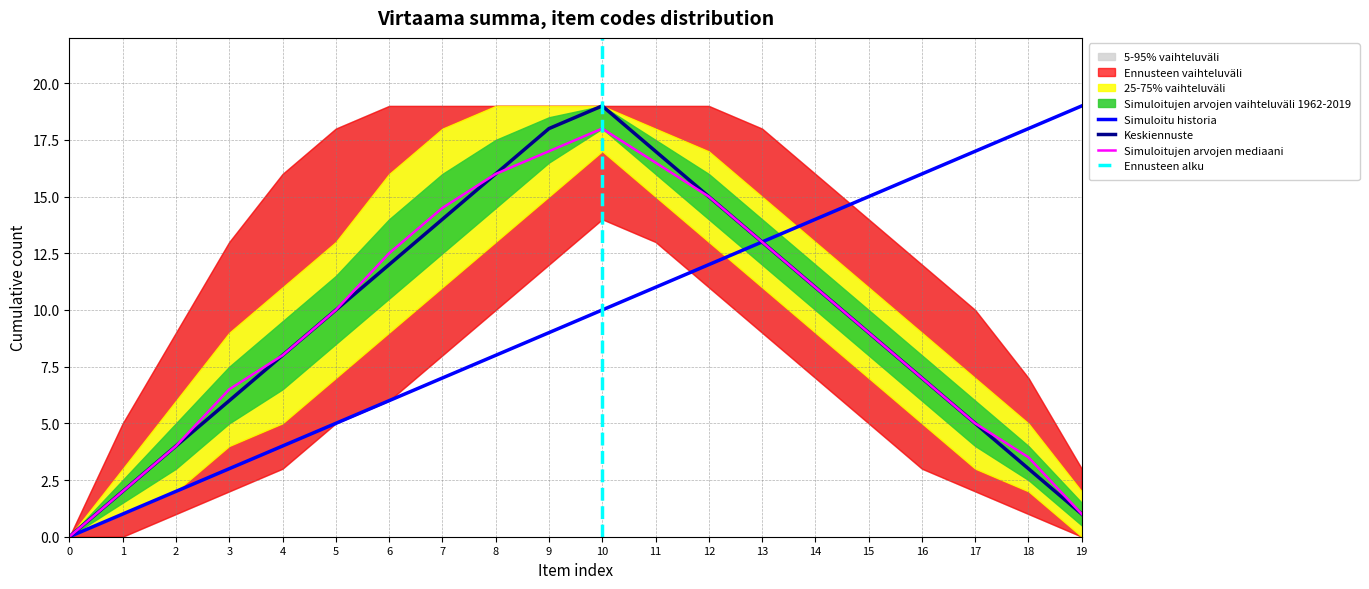

Rank the categories by Keskiennuste value from highest to lowest.

10, 9, 11, 8, 12, 7, 13, 6, 14, 5, 15, 4, 16, 3, 17, 2, 18, 1, 19, 0